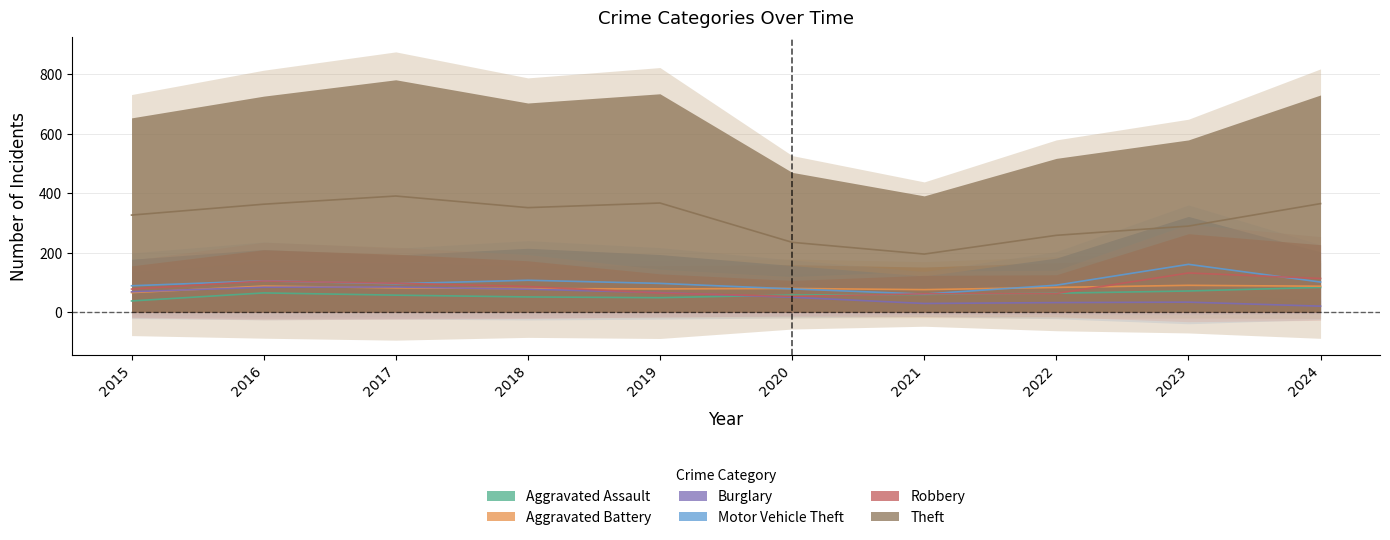

Which has a higher value, 2019 or 2023?

2023